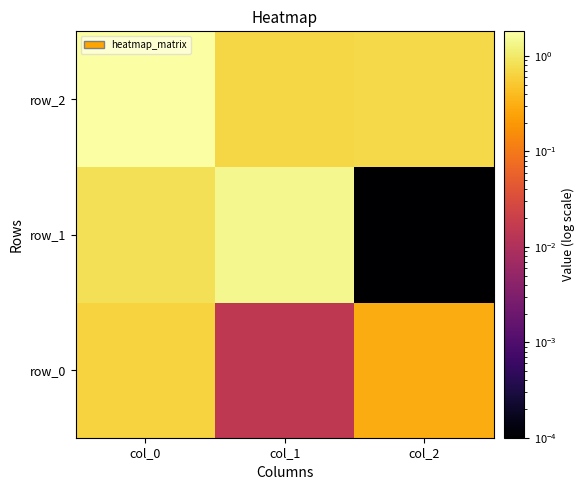

What is the difference between the row_1 values at col_2 and col_0?

0.8